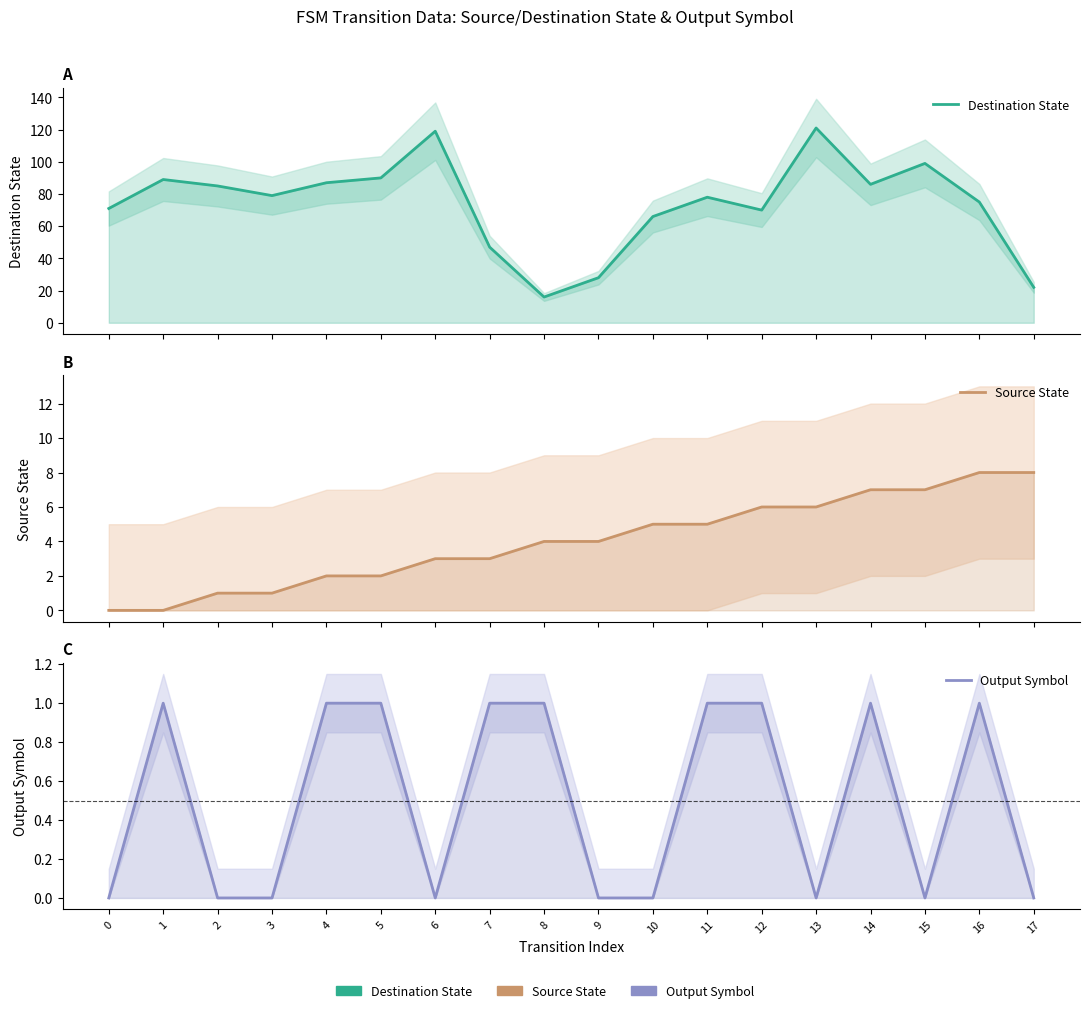

How many values in the Source State series exceed 4?

8